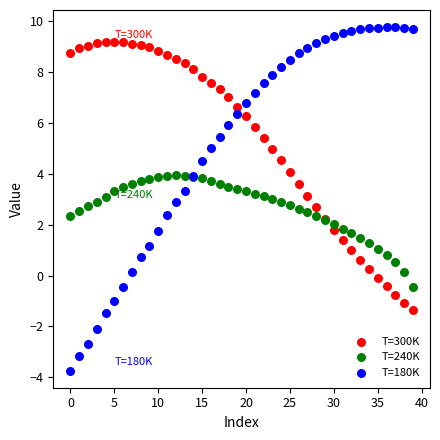

Which series has the widest spread of Y values?

T=180K